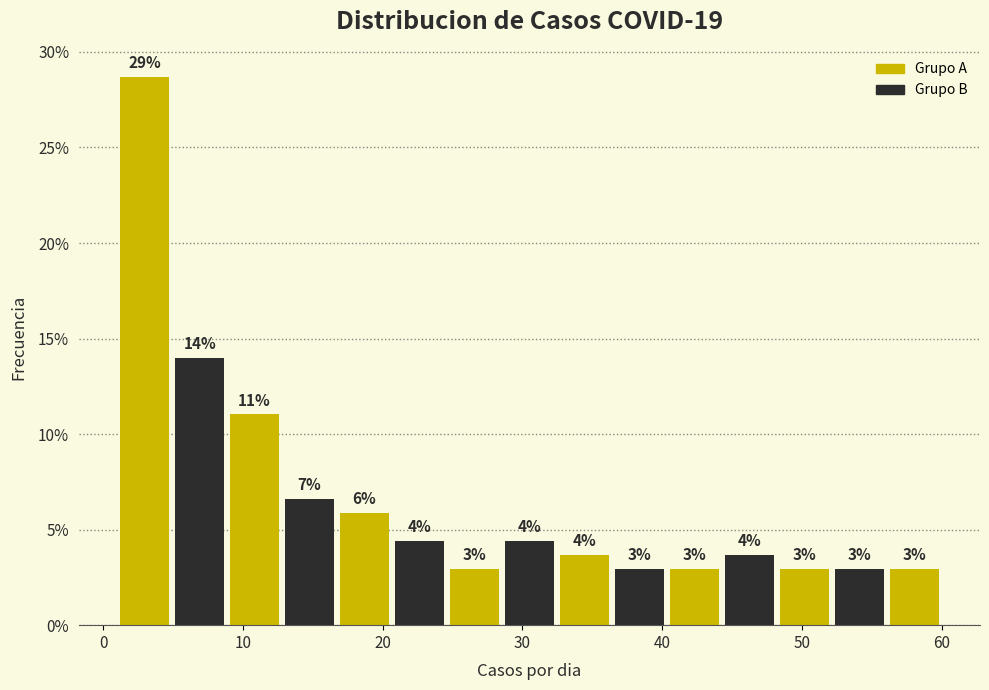

Around what value on the x-axis is the tallest bar? Give the approximate position of its centre, as read against the axis.

3